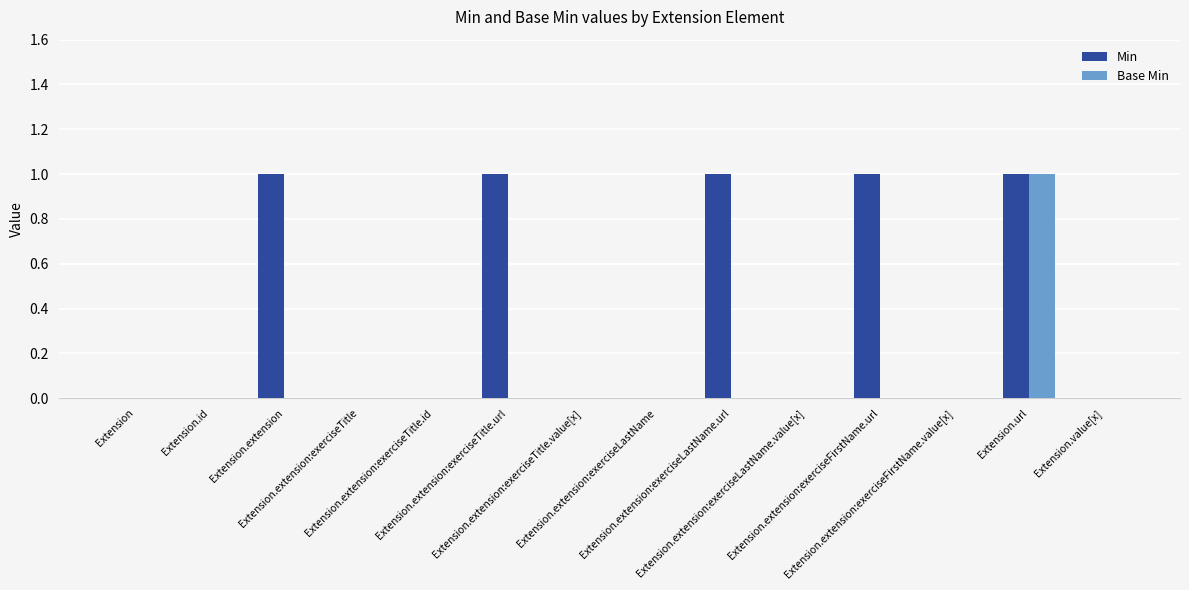

Which series has the largest total across all categories?

Min